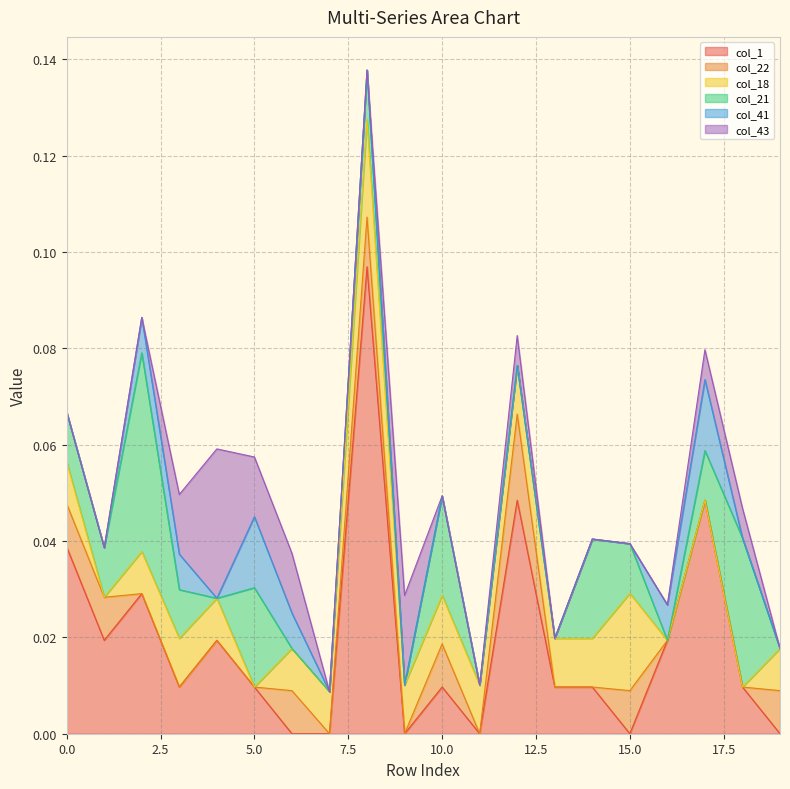

At 19, list the series in order from largest to smallest.

col_22, col_18, col_1, col_21, col_41, col_43